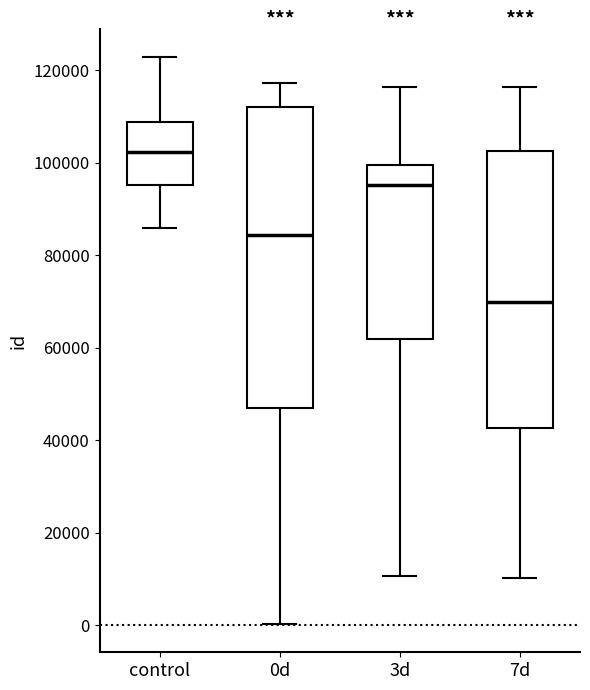

Reading left to right, transcribe this box plot: for each box, give where its median line is, the range the box spans, and where its two whiskers end, as read against the y-axis. The values are not printed on the chart, so give them approximately, as read against the axis.

control: median 102000, box 96000 to 108000, whiskers 86000 to 122000
0d: median 84000, box 46000 to 112000, whiskers 0 to 118000
3d: median 96000, box 62000 to 100000, whiskers 10000 to 116000
7d: median 70000, box 42000 to 102000, whiskers 10000 to 116000